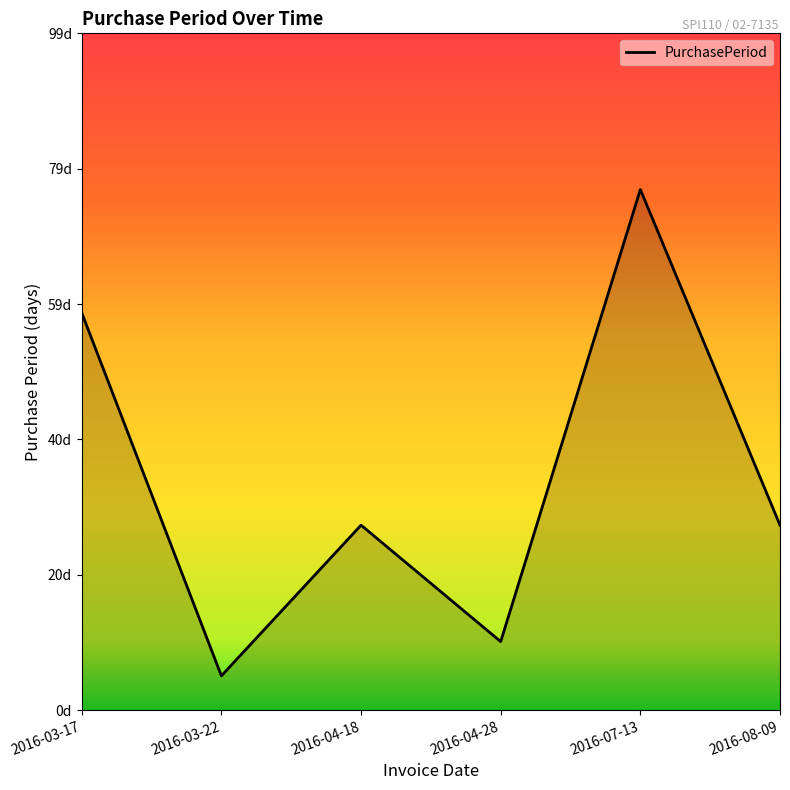

Reading left to right, what are all the values shown in this chart?

58	5	27	10	76	27